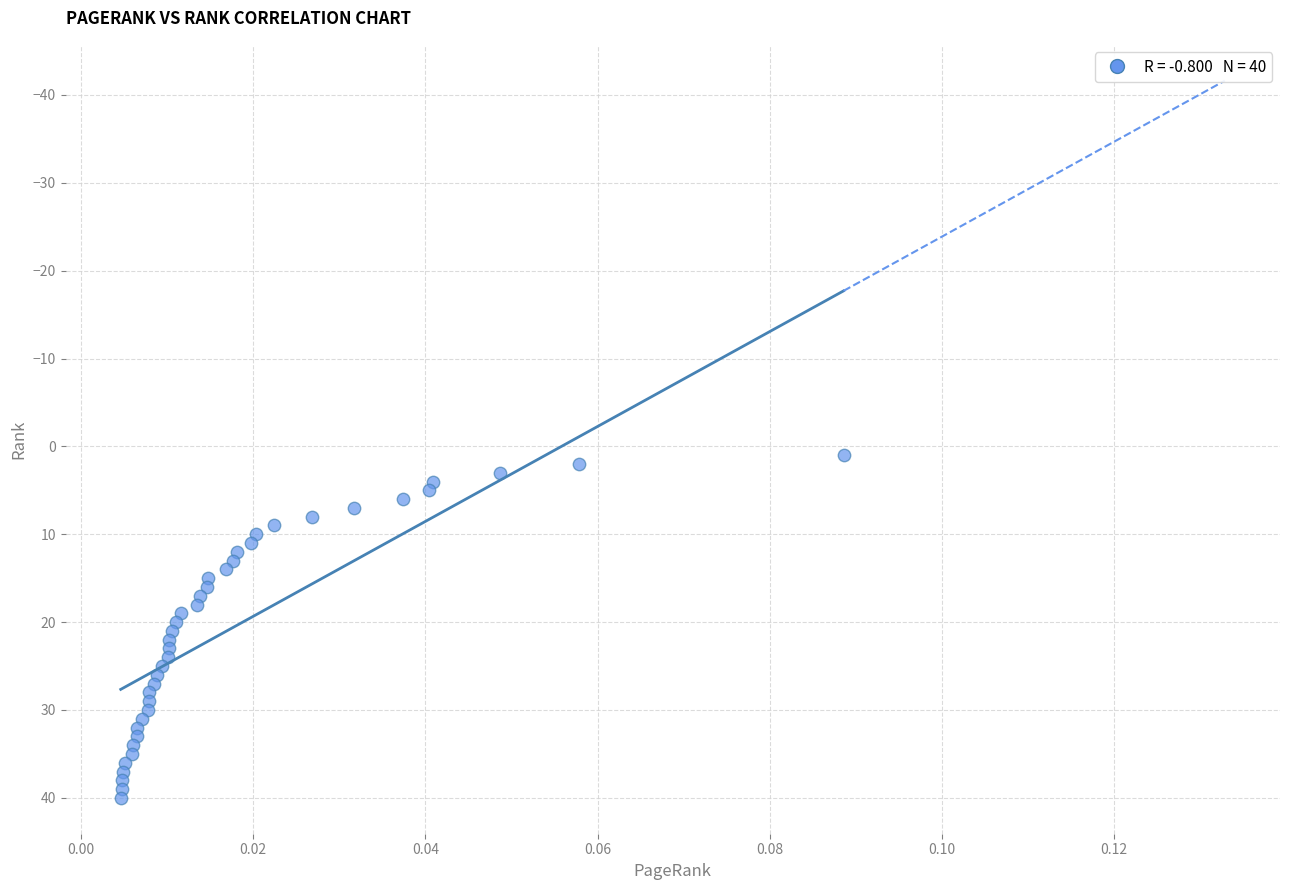

What is the range of Y values (max minus min)?

39